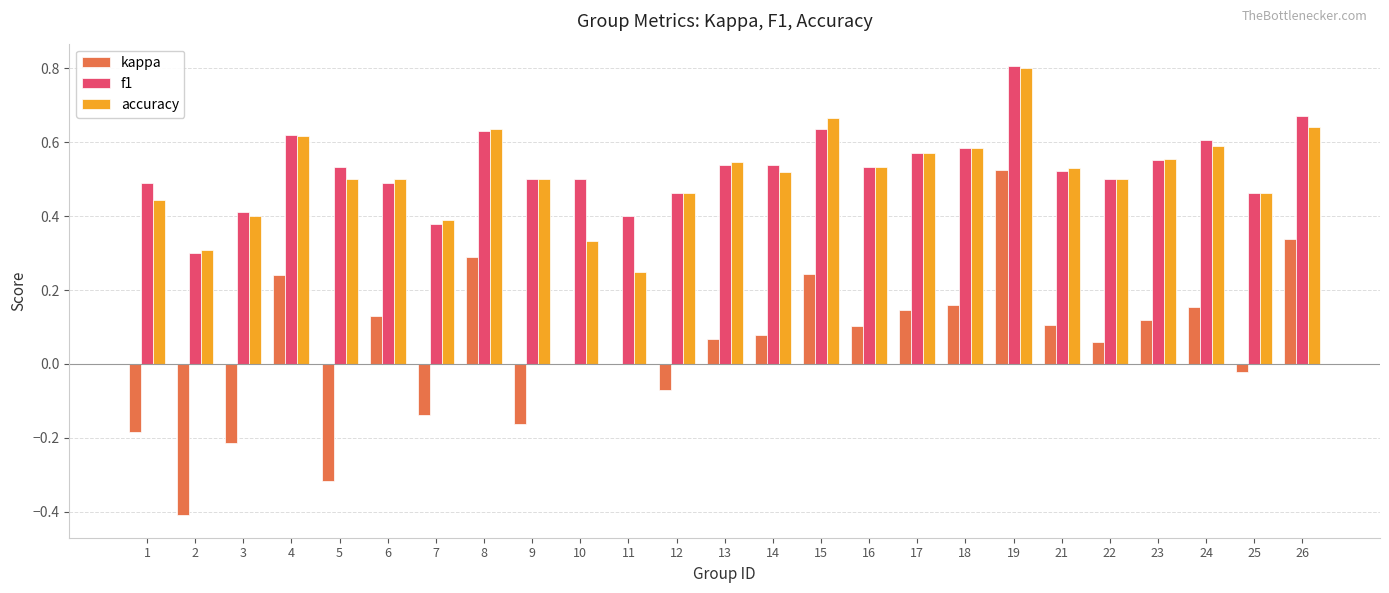

How many groups of bars are there?

25